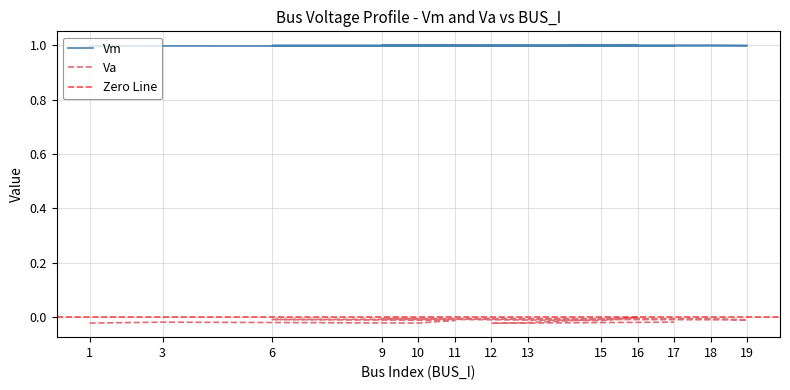

How many values in the Va series are below 0?

12